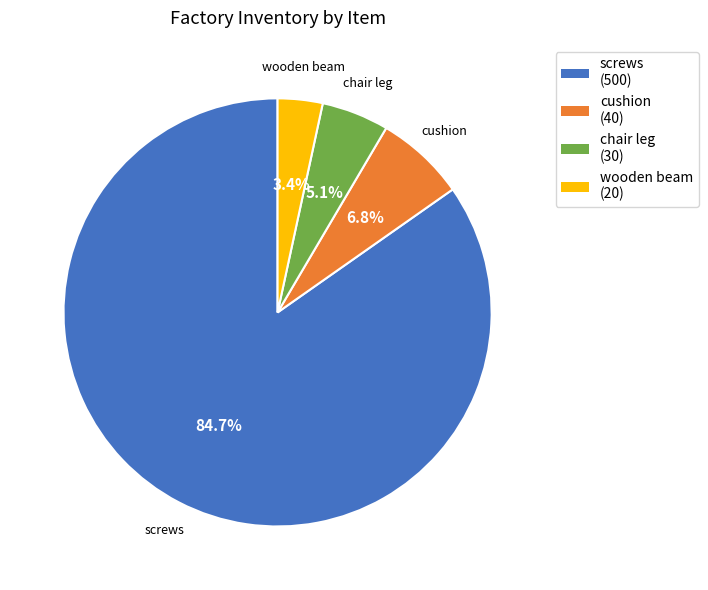

What is the majority slice?

screws